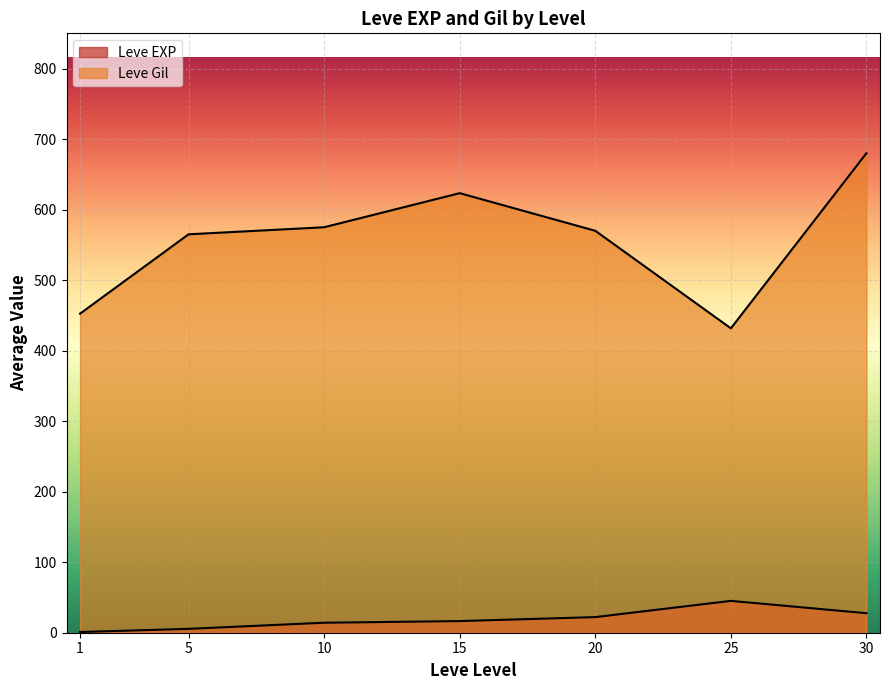

Which label corresponds to the smallest value in the chart?

1